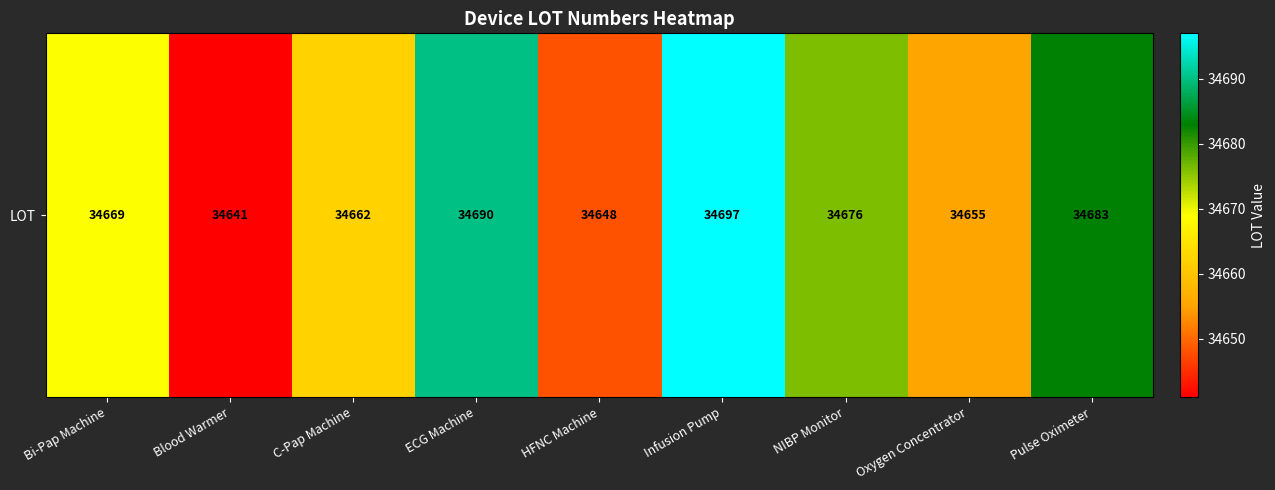

What is the average value?

34669